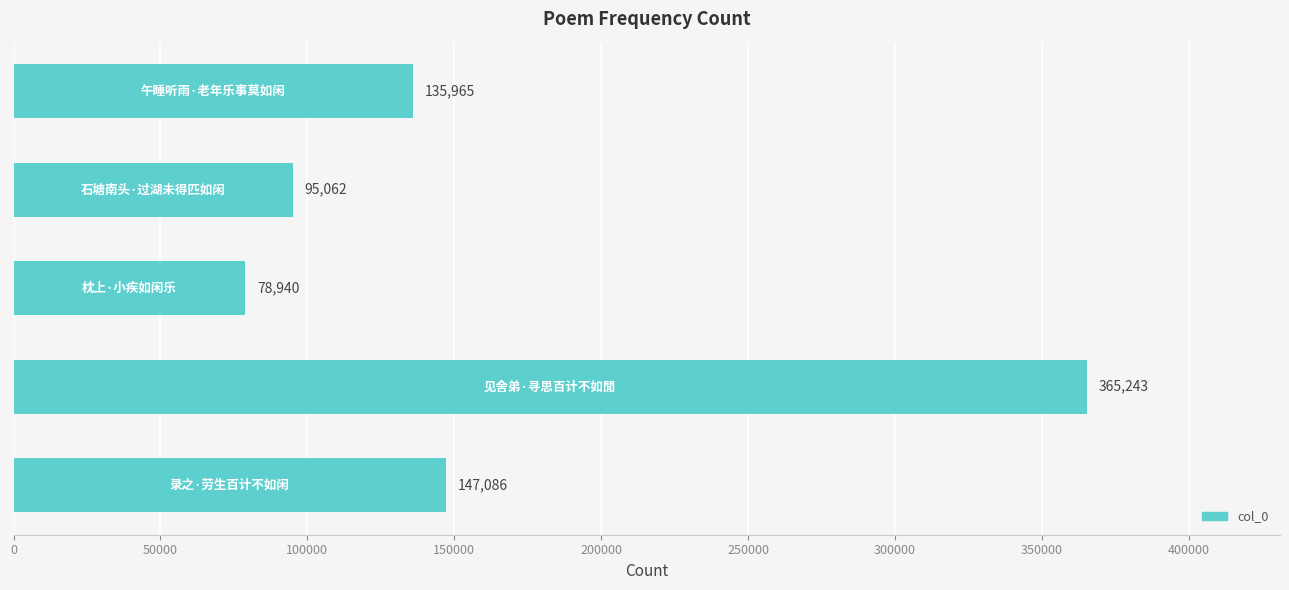

What is the minimum value shown in the chart?

78940